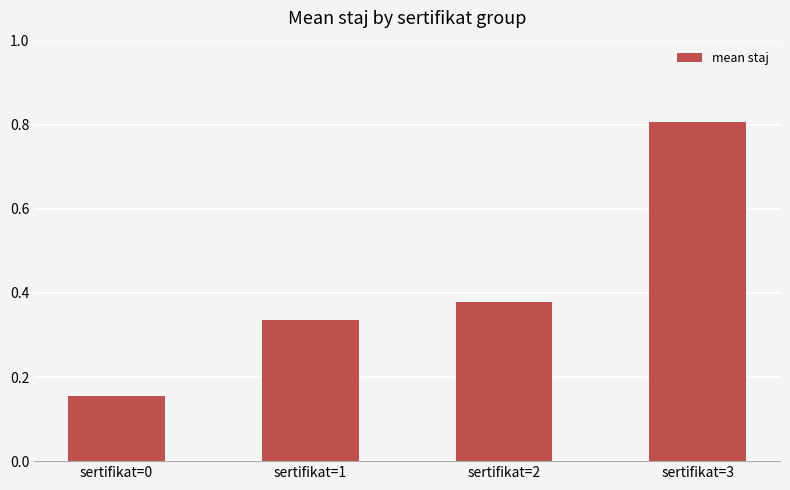

Does the chart contain stacked bars?

No